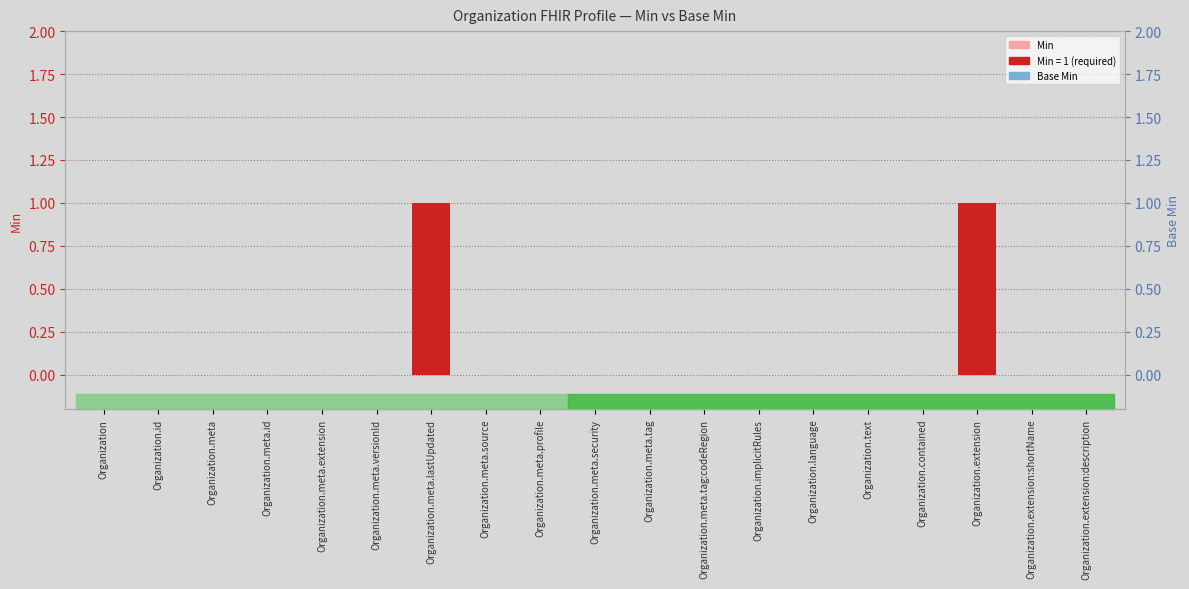

Which series has the largest total across all categories?

Min